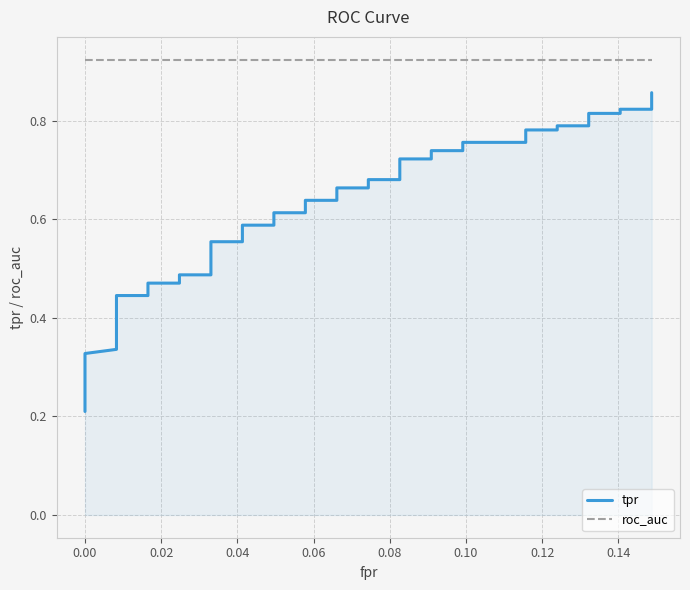

What are all the series names shown in the legend?

tpr, roc_auc